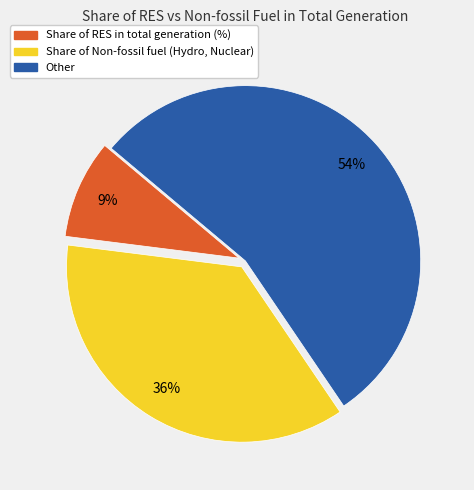

To the nearest percent, what is the difference between the largest and smallest slice percentages?

45%